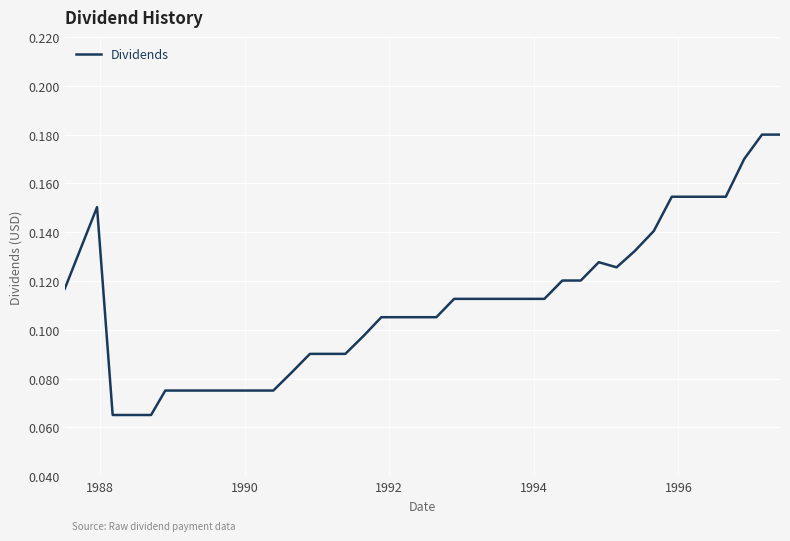

How many values are between 0 and 1?

40